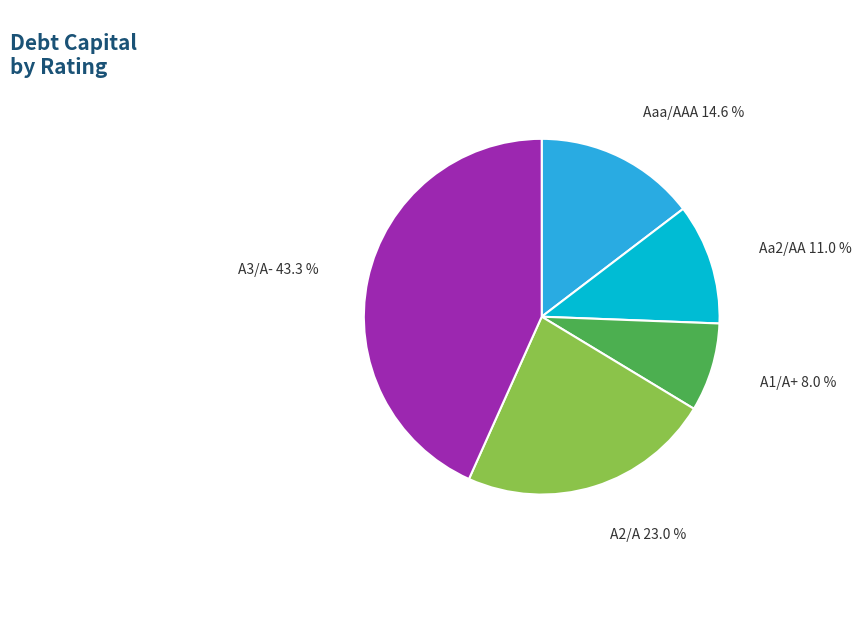

Do A2/A and Aaa/AAA together represent more than half of the pie?

No